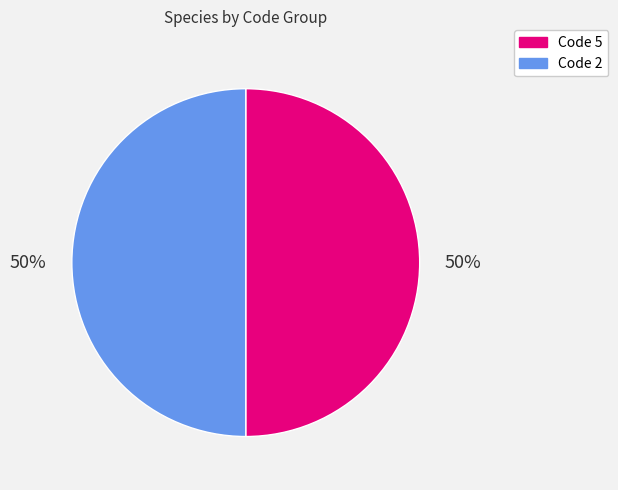

To the nearest percent, what is the average slice percentage?

50%